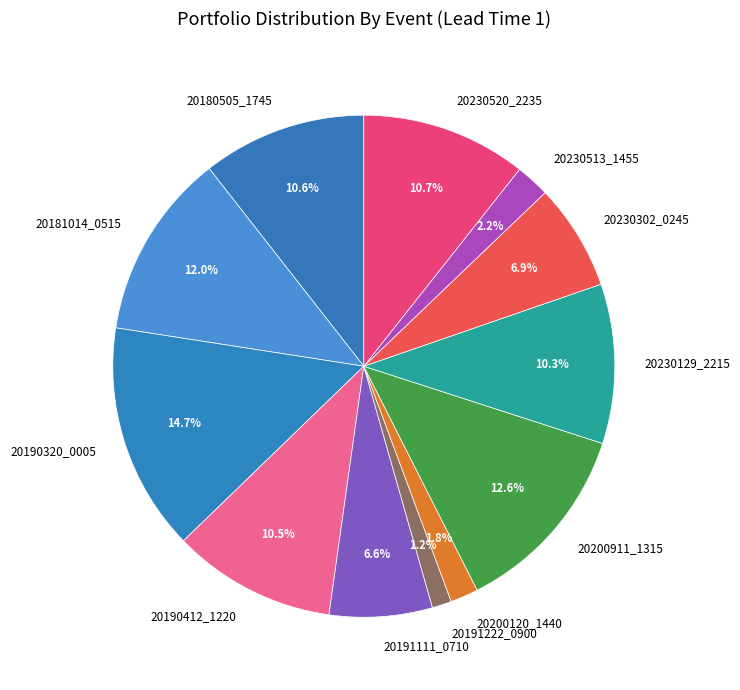

How much of the chart is everything except 20190320_0005?

85.3%